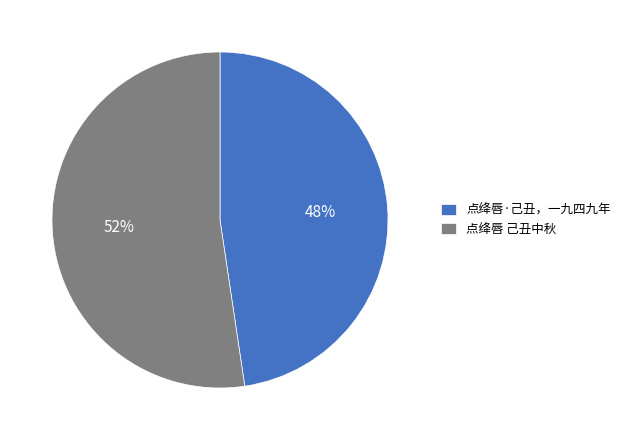

Which has a higher value, 点绛唇·己丑，一九四九年 or 点绛唇 己丑中秋?

点绛唇 己丑中秋